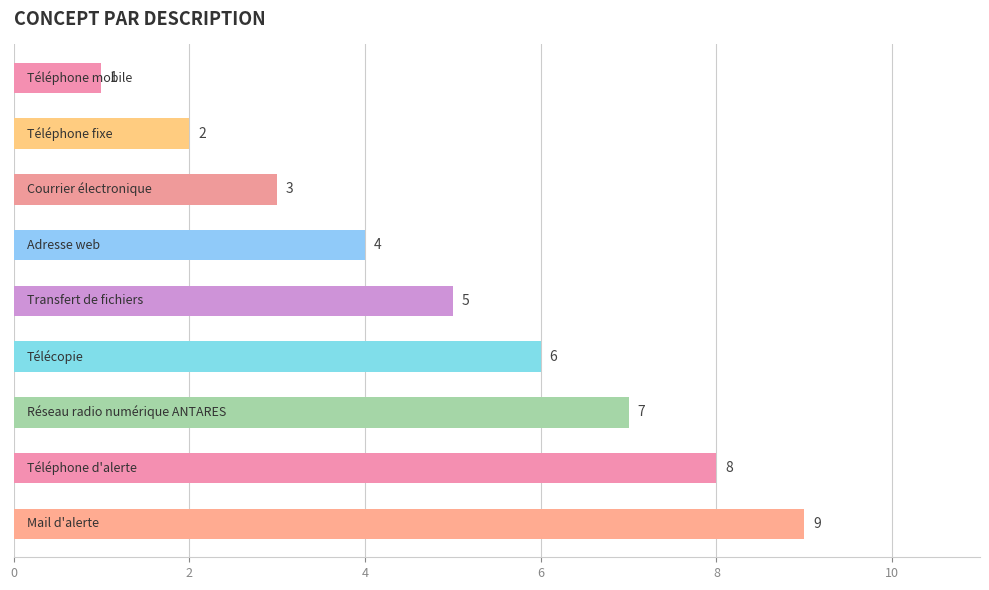

Count the values in the range 3 to 7.

5